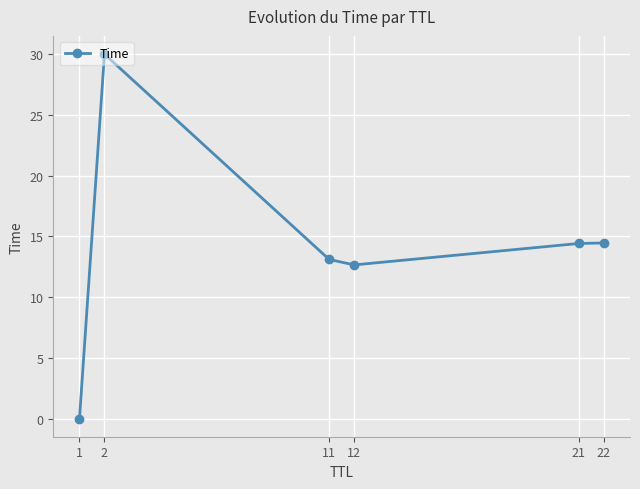

Which category has the lowest value across all series?

1